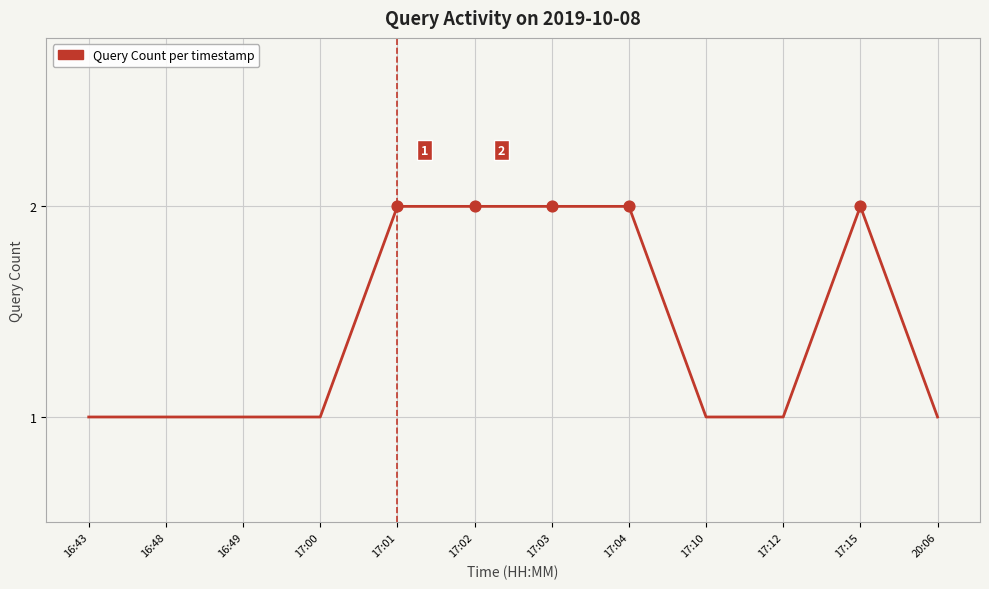

Approximately how many times larger is the value at 17:15 compared to 16:49?

2.0